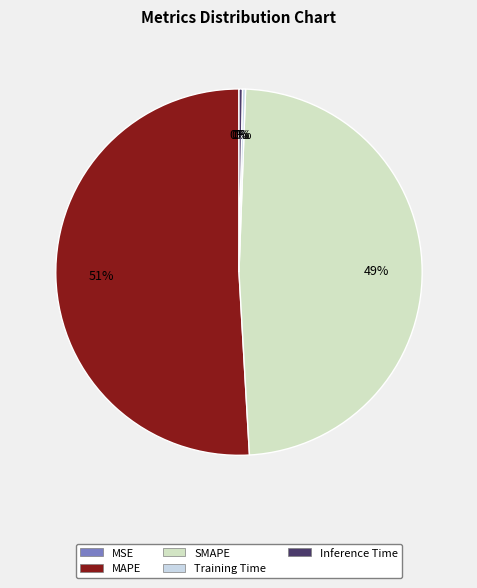

True or false: Training Time accounts for 1% of the total.

False